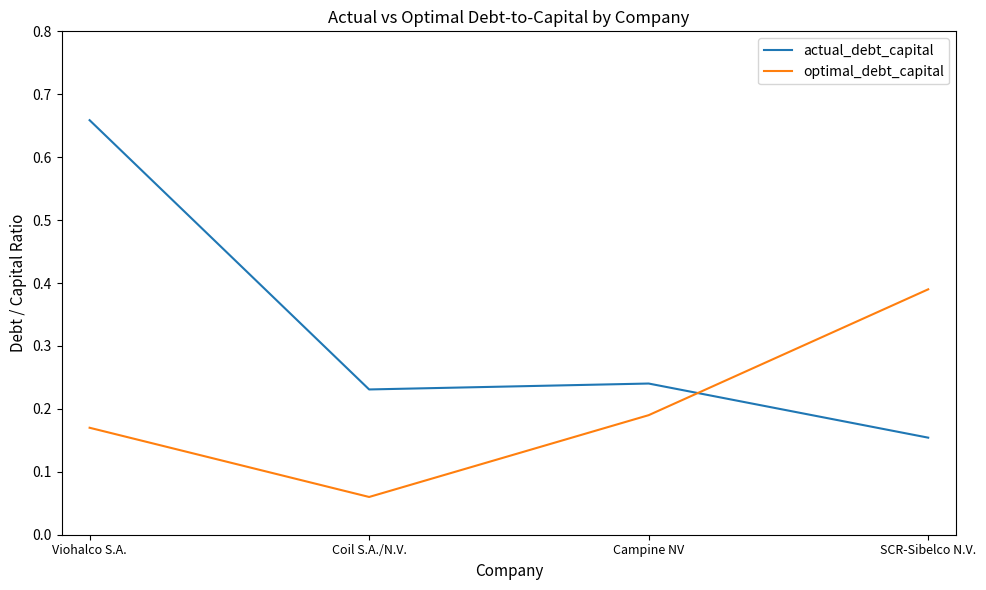

What position from the left is Campine NV?

3